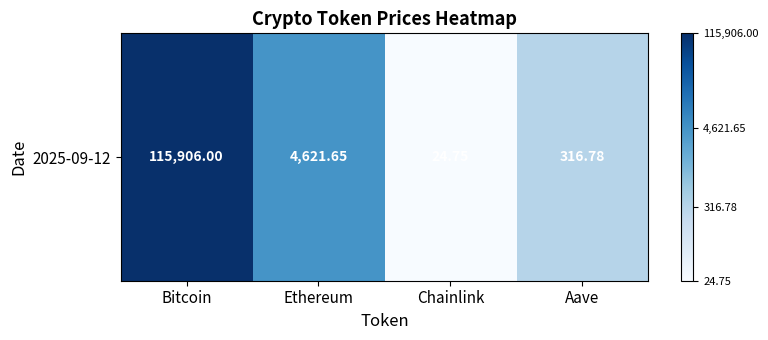

How many distinct data groups are displayed?

1